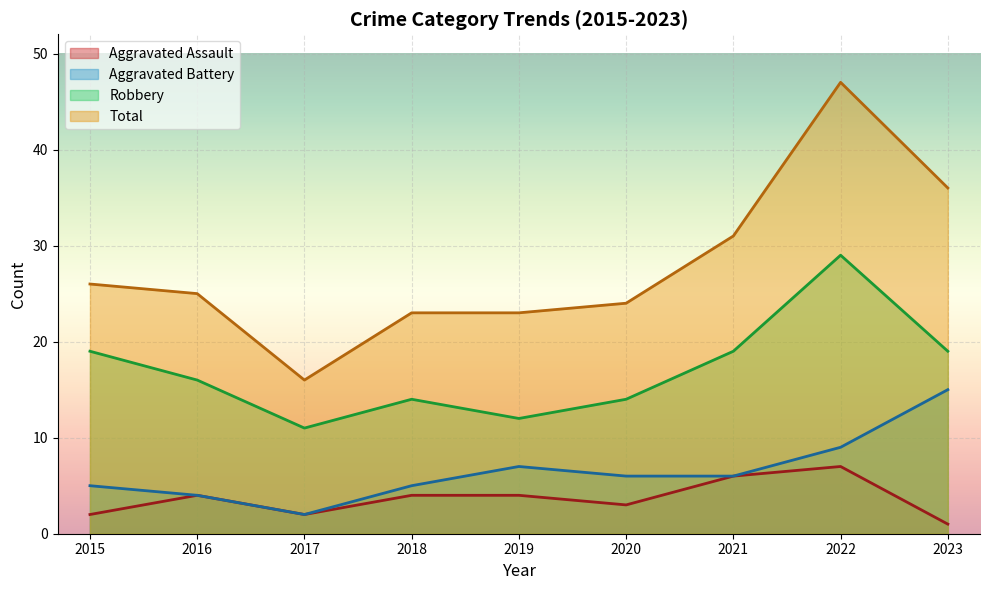

Reading left to right, what are all the values shown in this chart?

Aggravated Assault: 2015=2	2016=4	2017=2	2018=4	2019=4	2020=3	2021=6	2022=7	2023=1
Aggravated Battery: 2015=5	2016=4	2017=2	2018=5	2019=7	2020=6	2021=6	2022=9	2023=15
Robbery: 2015=19	2016=16	2017=11	2018=14	2019=12	2020=14	2021=19	2022=29	2023=19
Total: 2015=26	2016=25	2017=16	2018=23	2019=23	2020=24	2021=31	2022=47	2023=36